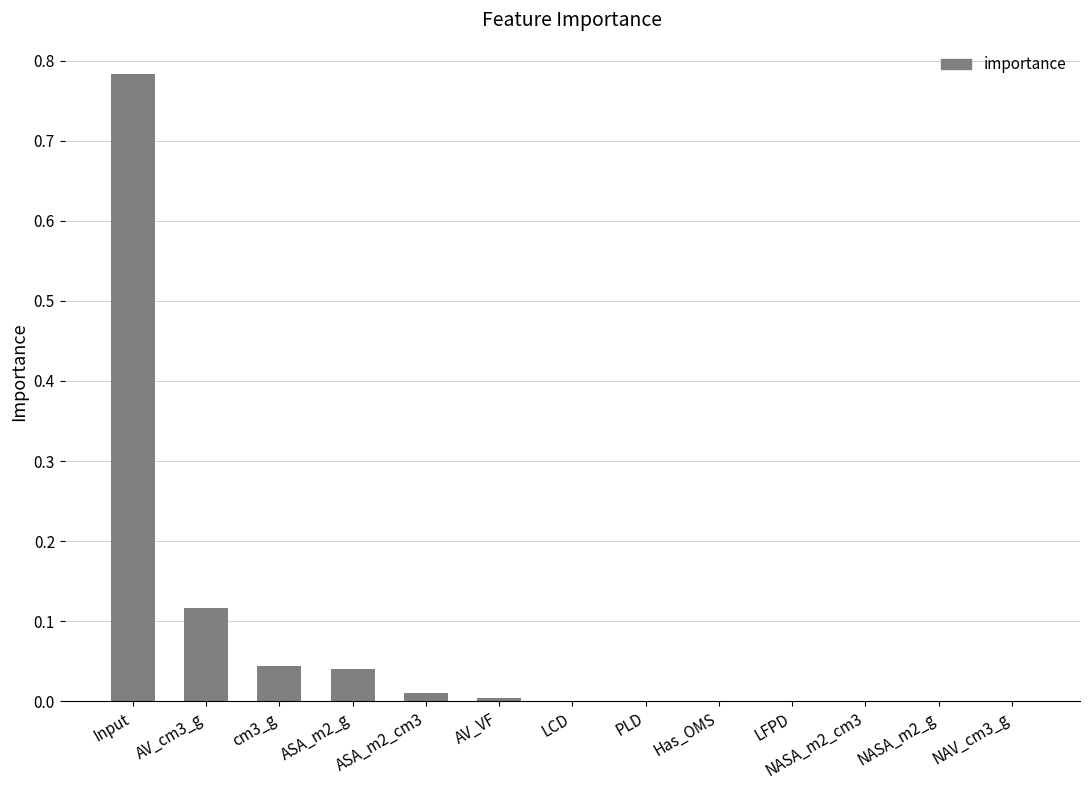

The value at Input is 1.1. True or false?

False